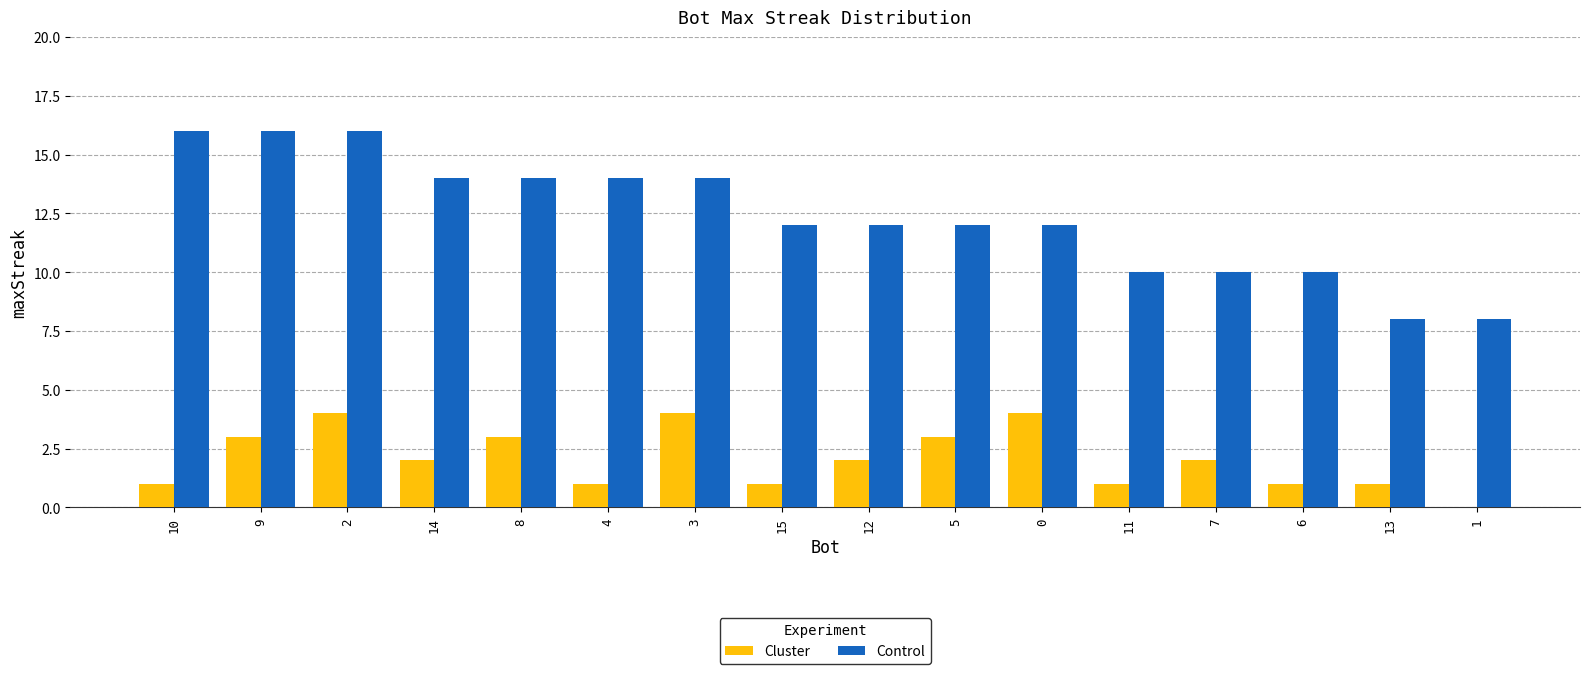

What is the total value across all series at 5?

15